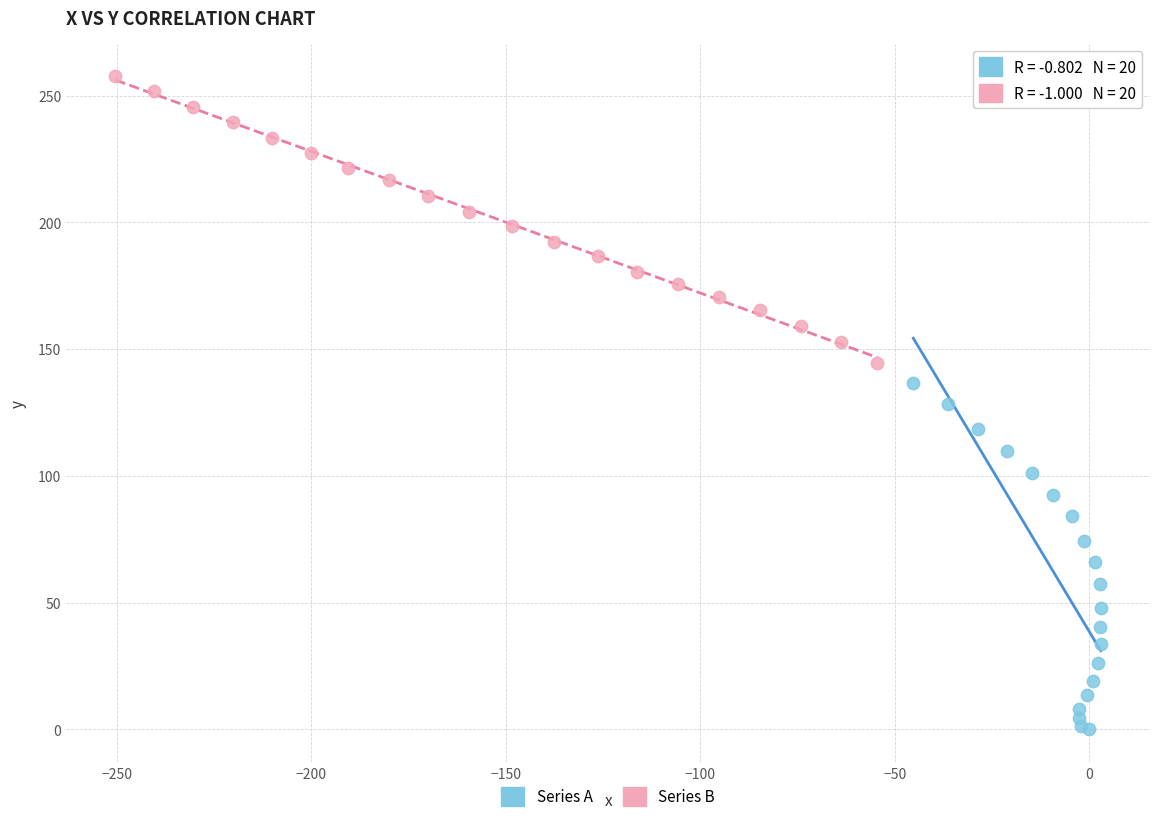

Which series reaches the minimum Y coordinate?

Series A